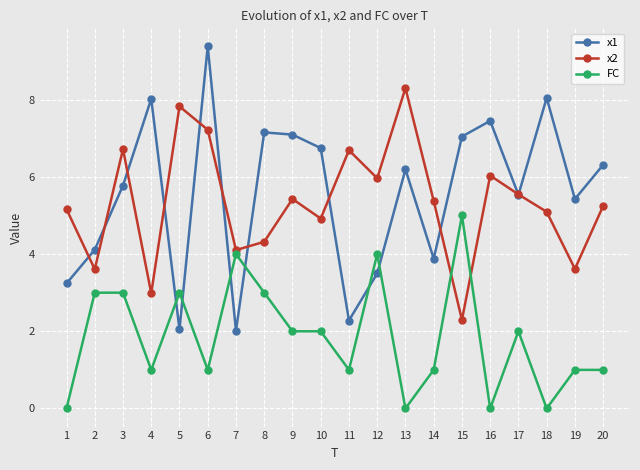

The value of x1 at 8 is 7.2. True or false?

True